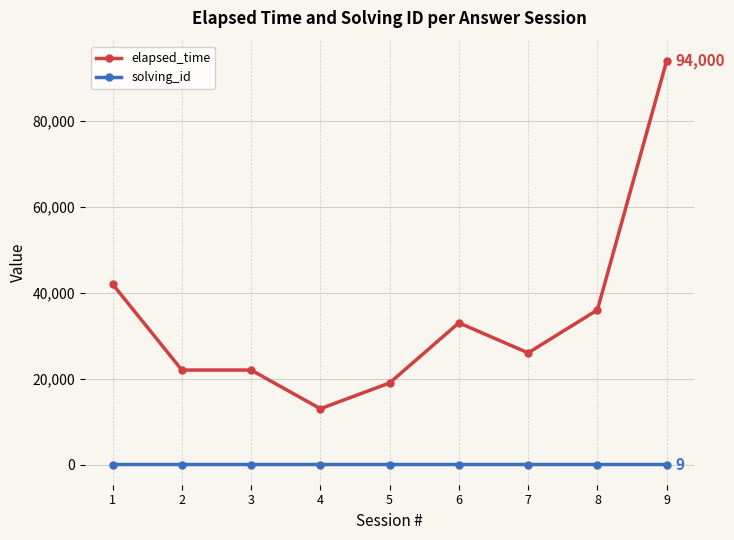

What is the value of the elapsed_time point at the 1st from the left?

42000